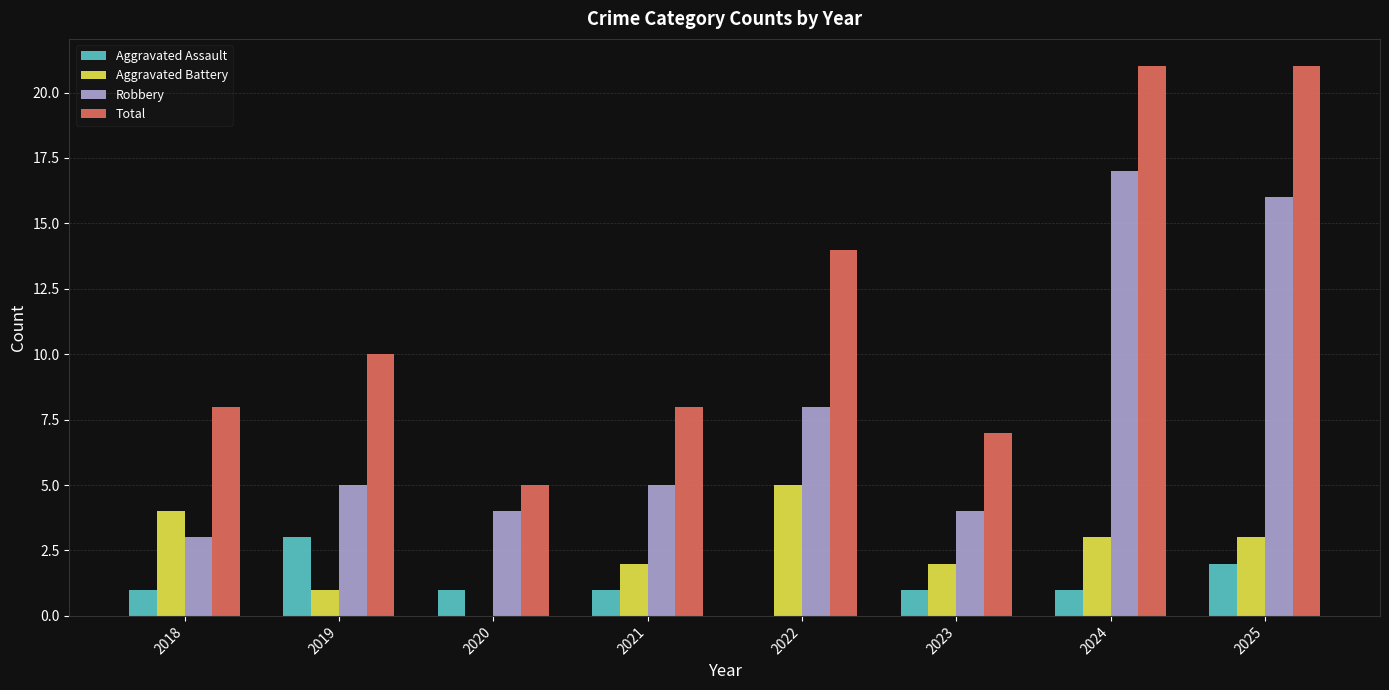

What are all the series names shown in the legend?

Aggravated Assault, Aggravated Battery, Robbery, Total